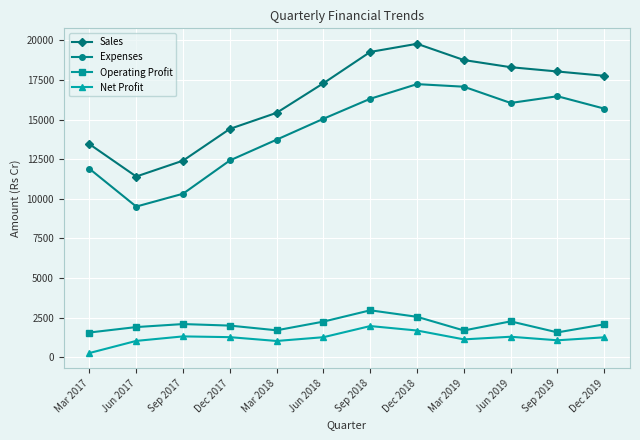

True or false: Operating Profit and Sales cross at least once.

False